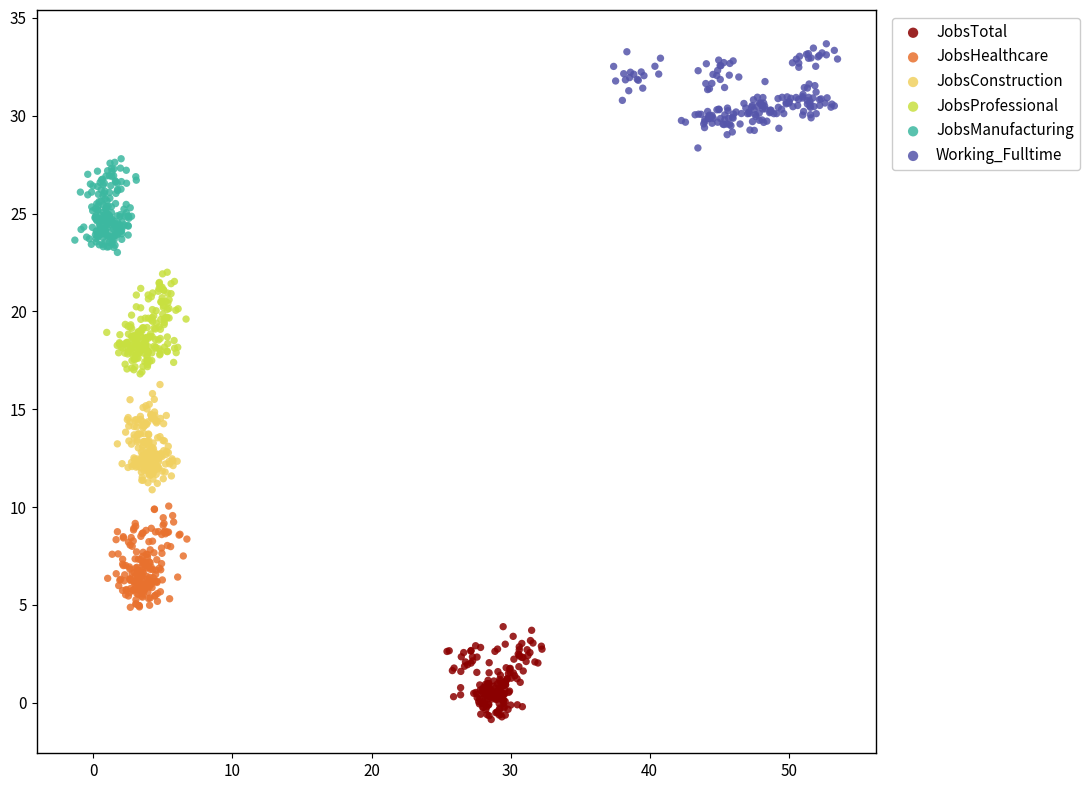

What are all the series names shown in the legend?

JobsTotal, JobsHealthcare, JobsConstruction, JobsProfessional, JobsManufacturing, Working_Fulltime